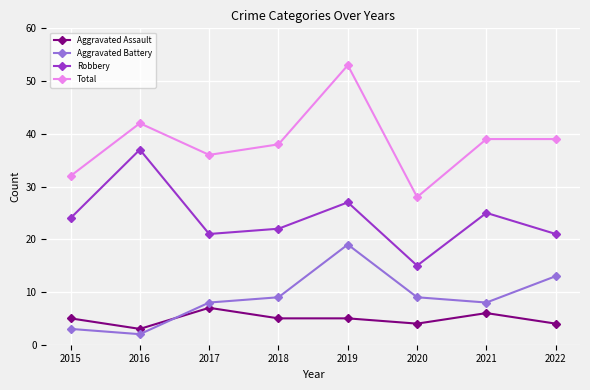

The value of Aggravated Assault at 2017 is 7. True or false?

True